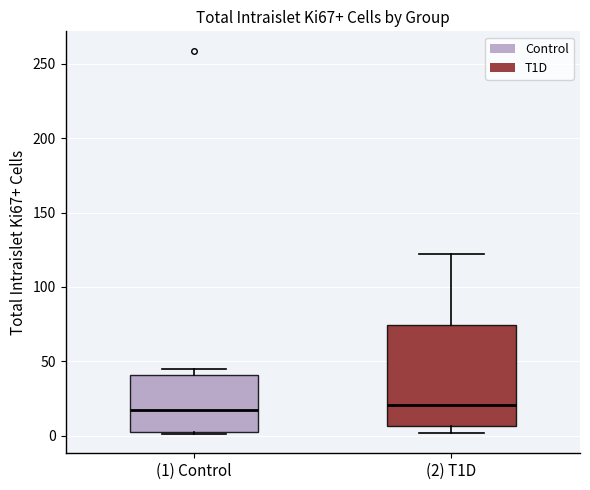

Reading left to right, read every box against the y-axis: the position of its median line, the range the box covers, and the ends of its whiskers. The values are not printed on the chart, so give them approximately, as read against the axis.

(1) Control: median 15, box 0 to 40, whiskers 0 to 45
(2) T1D: median 20, box 5 to 75, whiskers 0 to 120